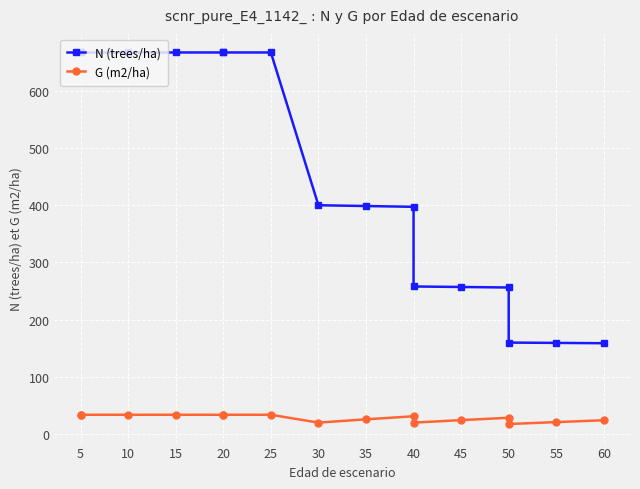

At which label does G (m2/ha) reach its peak?

5